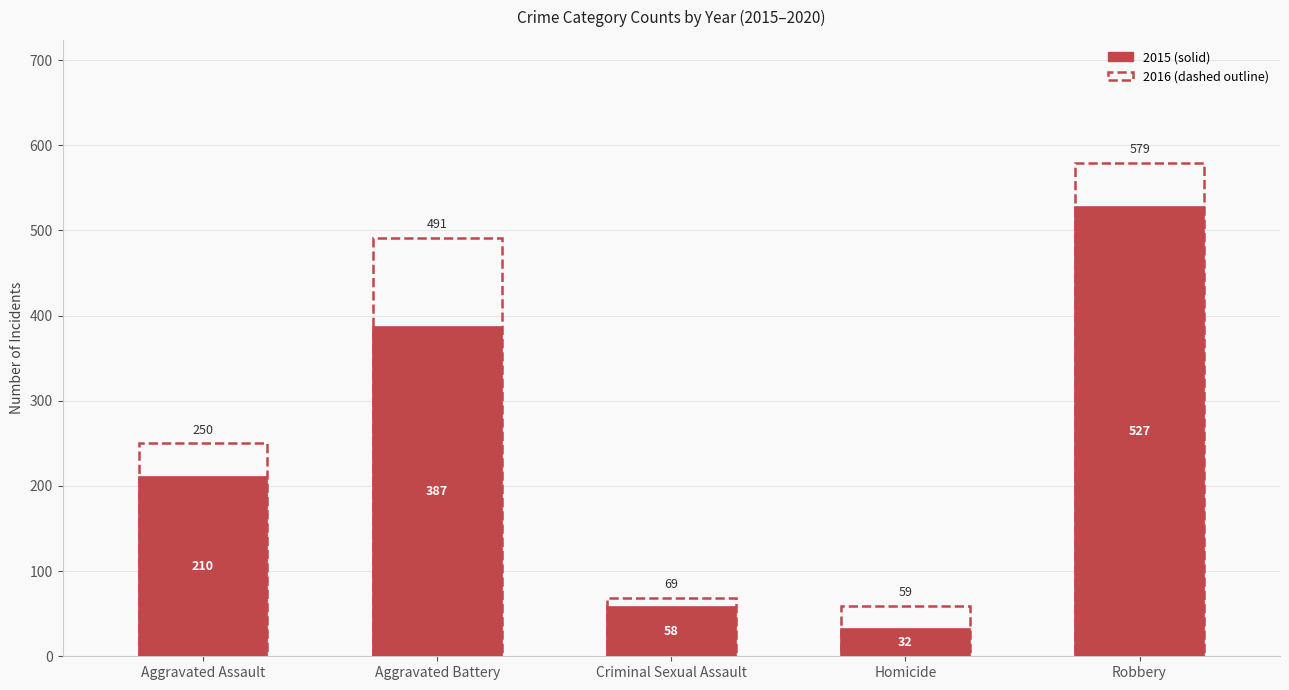

True or false: the data shows 387 at Aggravated Battery.

True